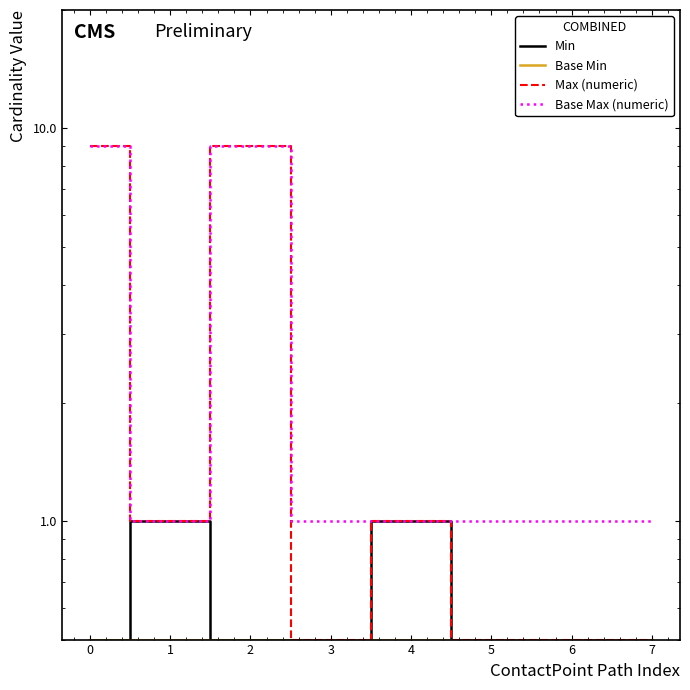

List the series in order of their peak value, highest first.

Max (numeric), Base Max (numeric), Min, Base Min